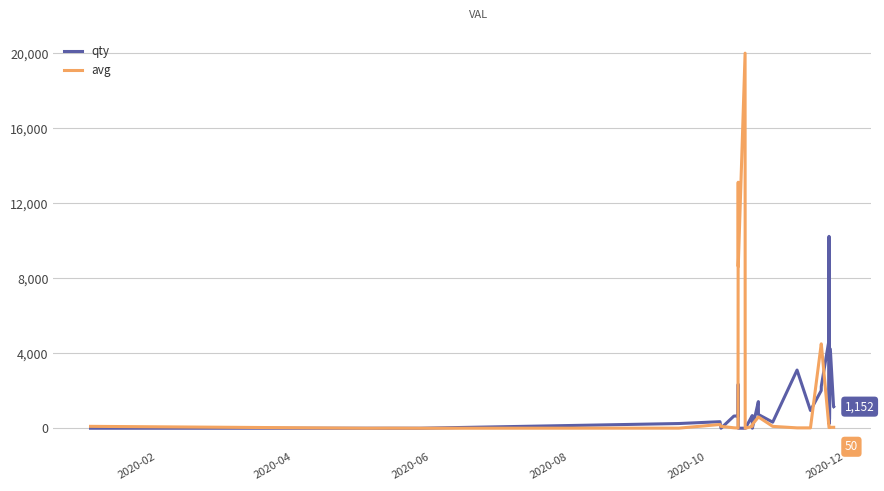

What is the difference between the maximum and minimum values in the avg series?

19999